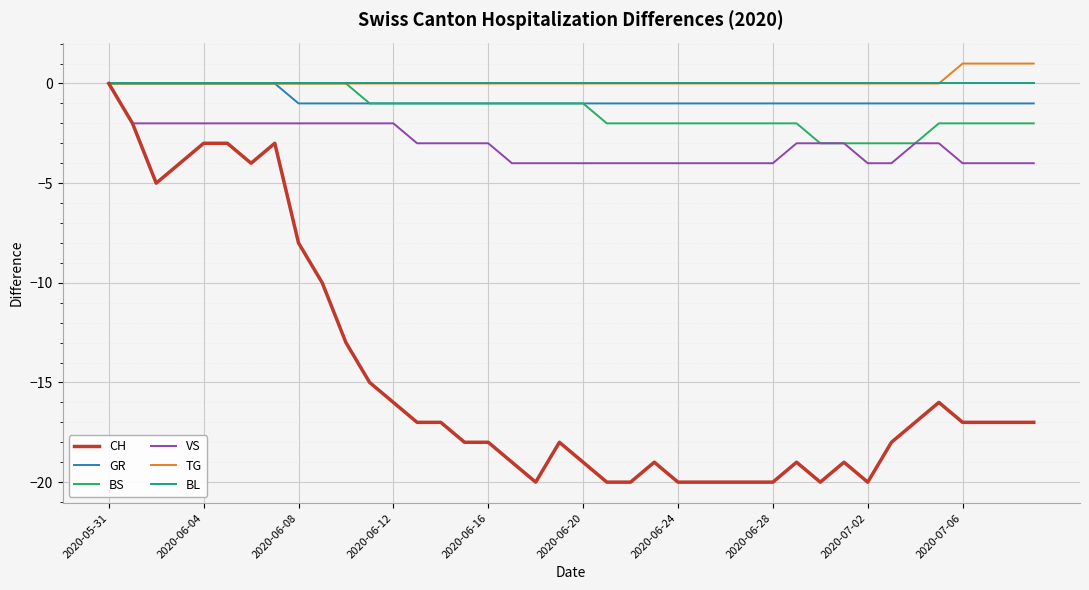

What is the lowest value of the BS series?

-3